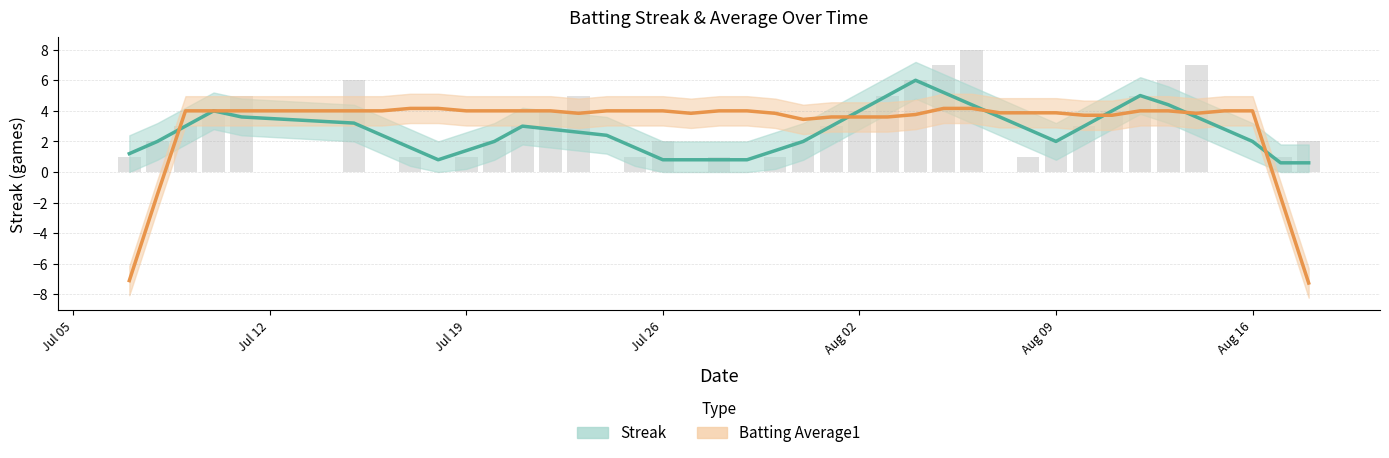

What is the difference between the maximum and minimum values in the Batting Average1 series?

11.4